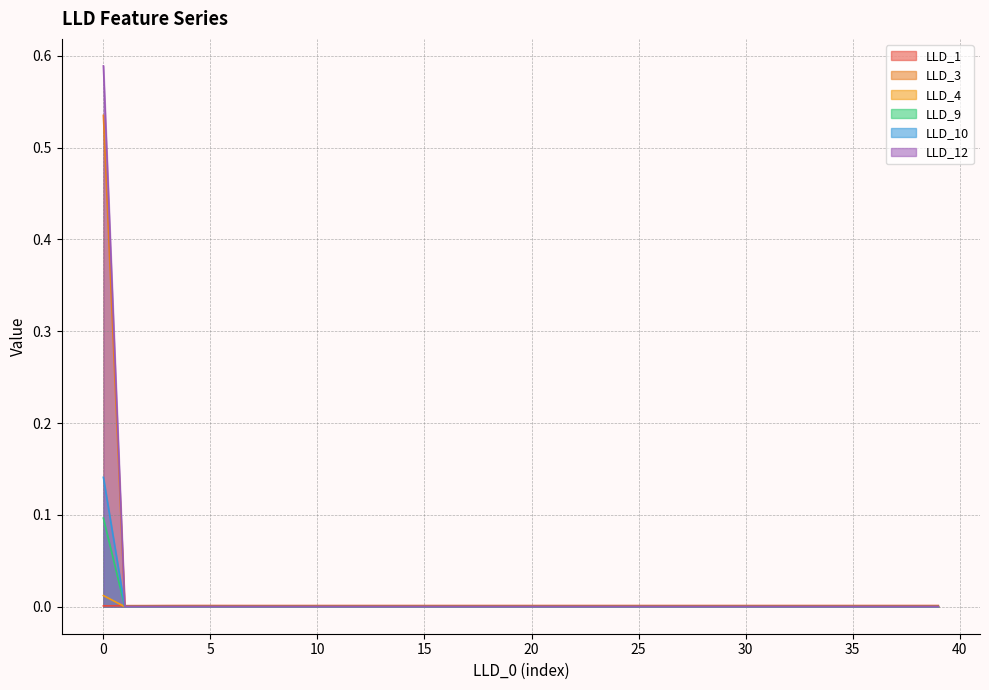

List the series in order of their peak value, lowest first.

LLD_1, LLD_4, LLD_9, LLD_10, LLD_3, LLD_12